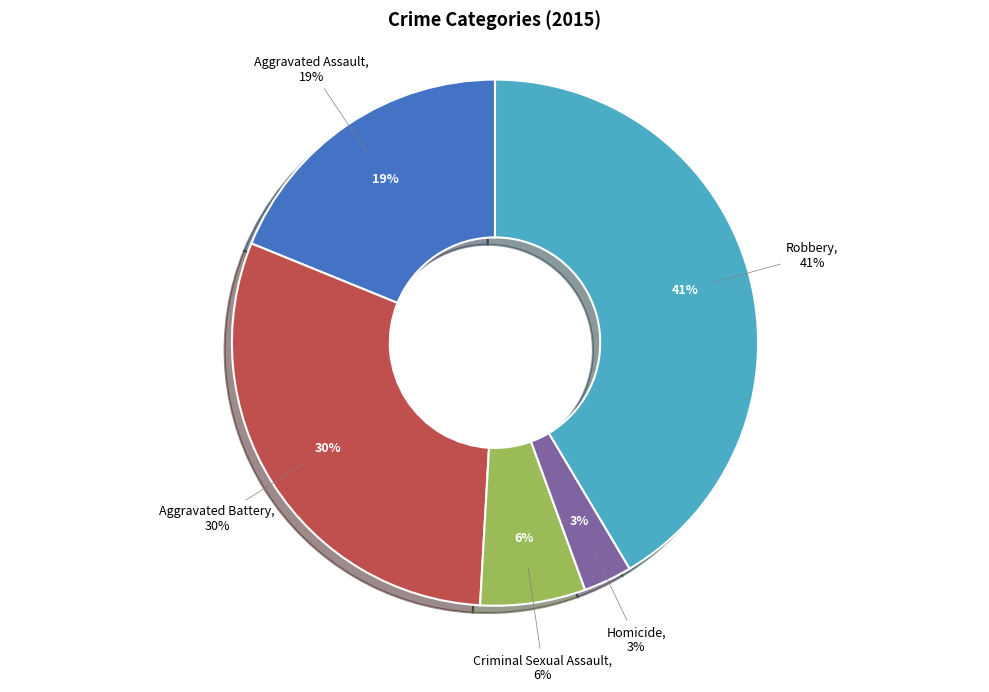

Does any single category account for the majority?

No